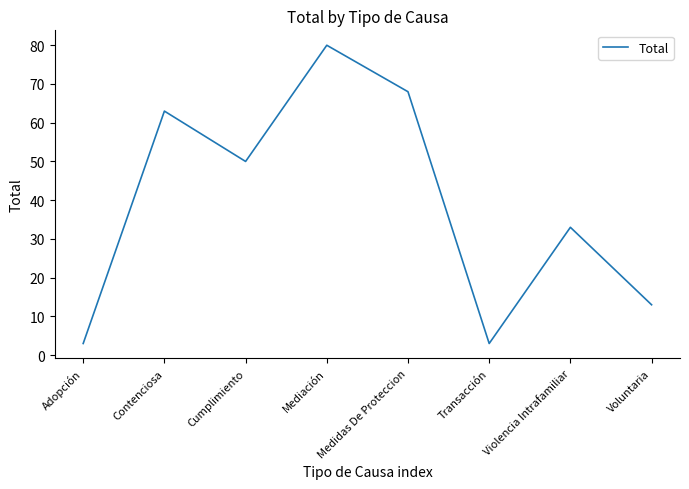

Approximately how many times larger is the value at Medidas De Proteccion compared to Violencia Intrafamiliar?

2.1